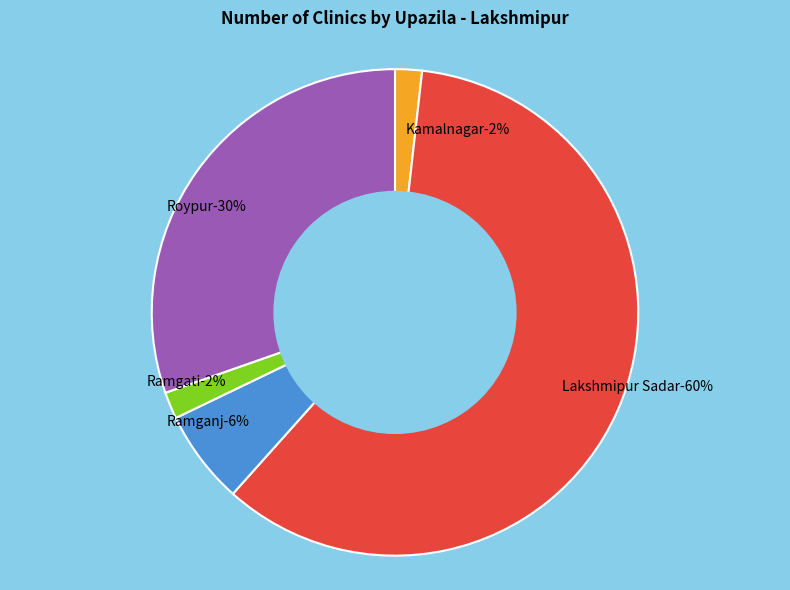

To the nearest percent, what portion does Roypur represent?

30%